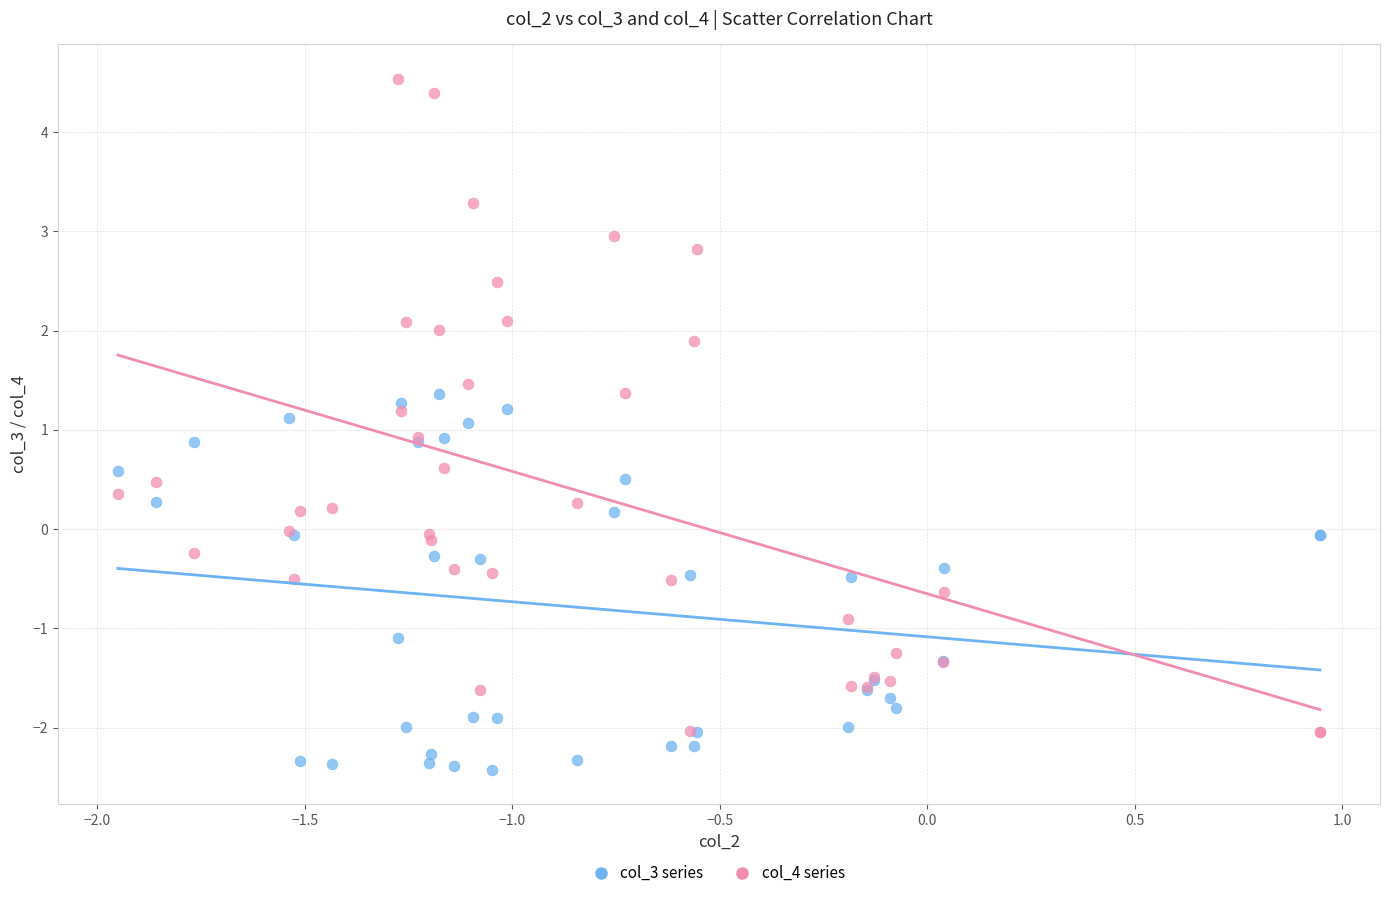

Which series contains the lowest Y value?

col_3 series